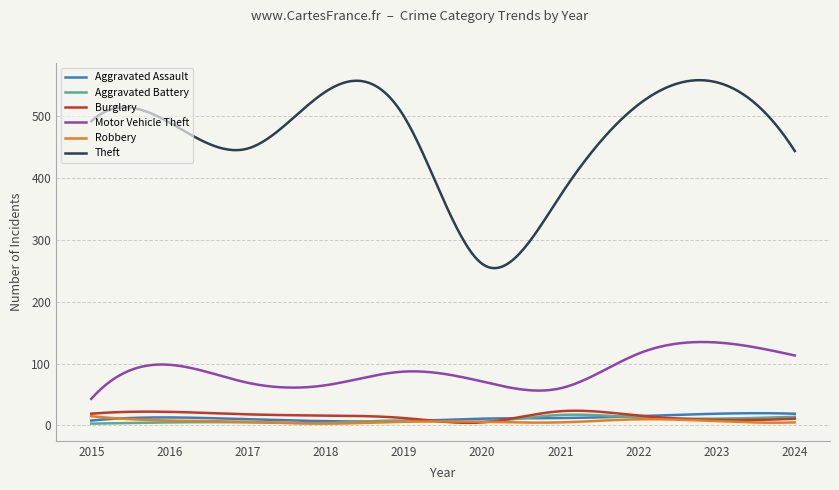

What is the maximum value shown in the chart?

557.4